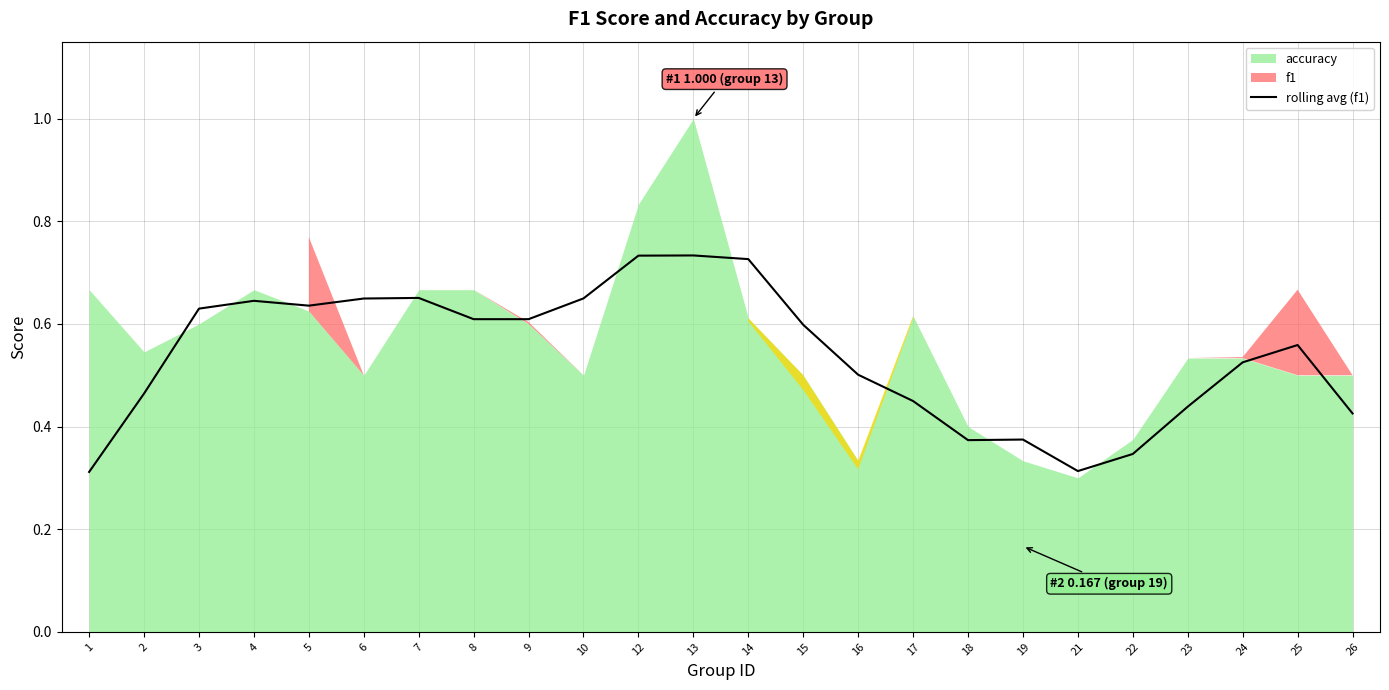

The rolling avg (f1) series shows 0.5 at 1. True or false?

False